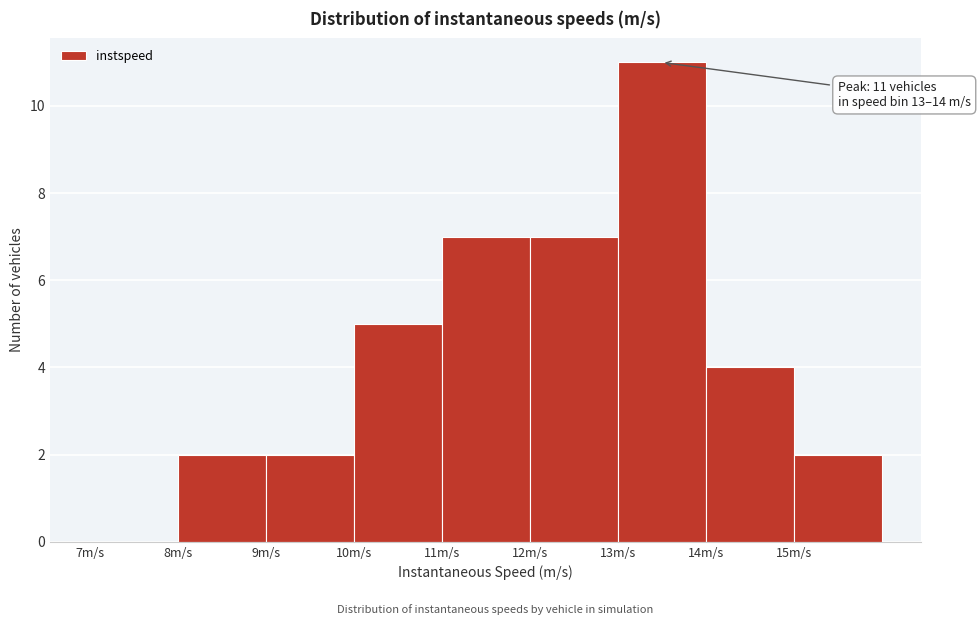

Which range on the x-axis has the tallest bar?

13 to 14